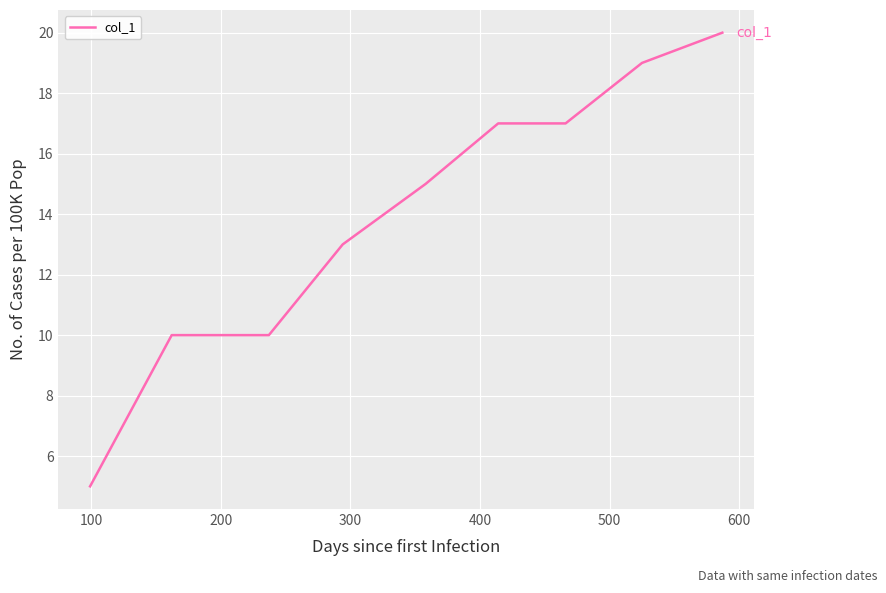

What is the smallest value displayed?

5